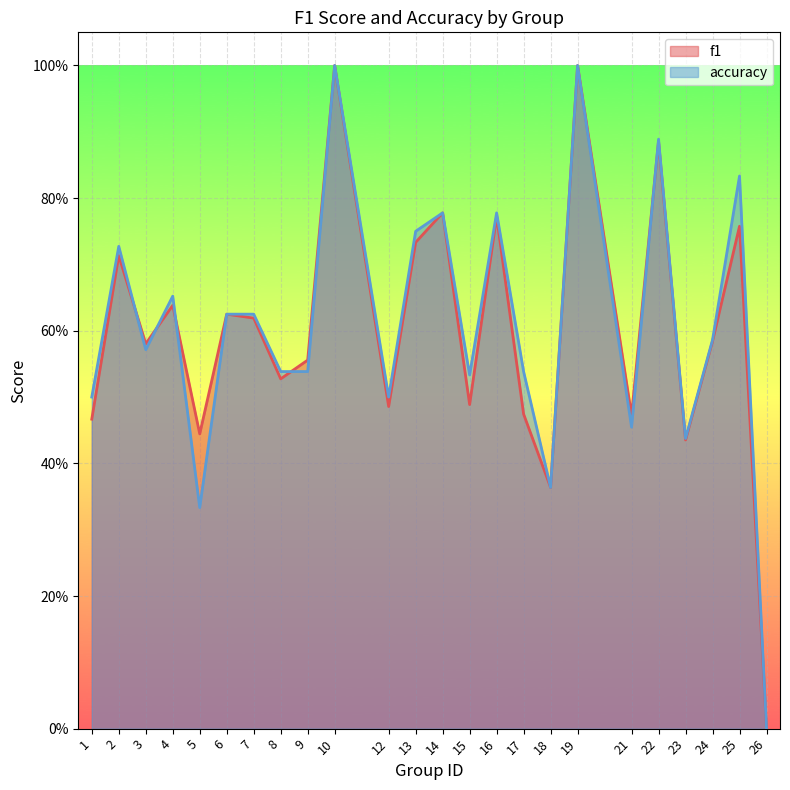

What is the sum of the accuracy values at 21 and 9?

1.0